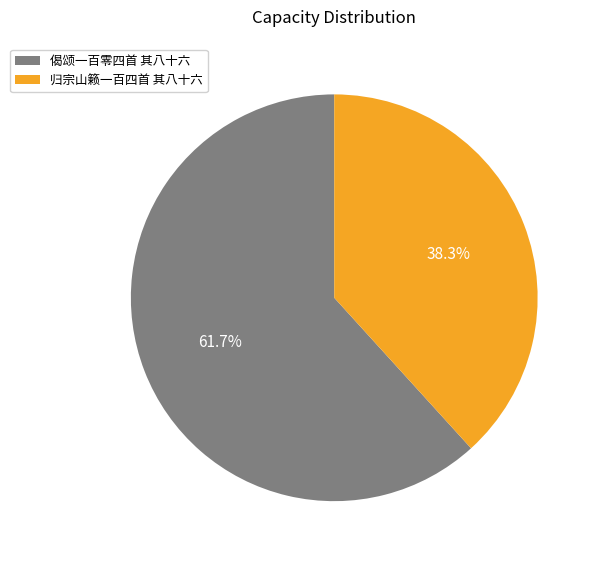

To the nearest percent, what is the average slice percentage?

50%